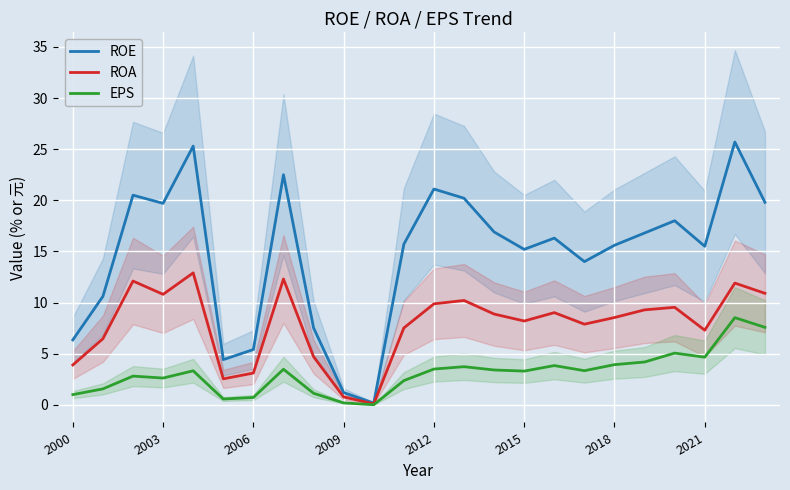

What value does the ROE series have at 2006?

5.4